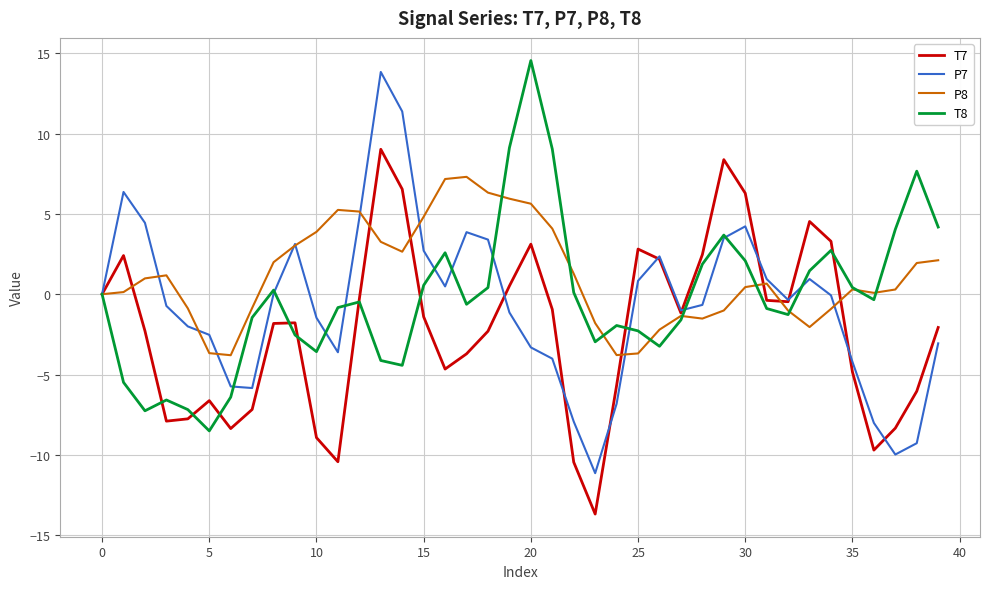

What is the smallest value displayed?

-13.7